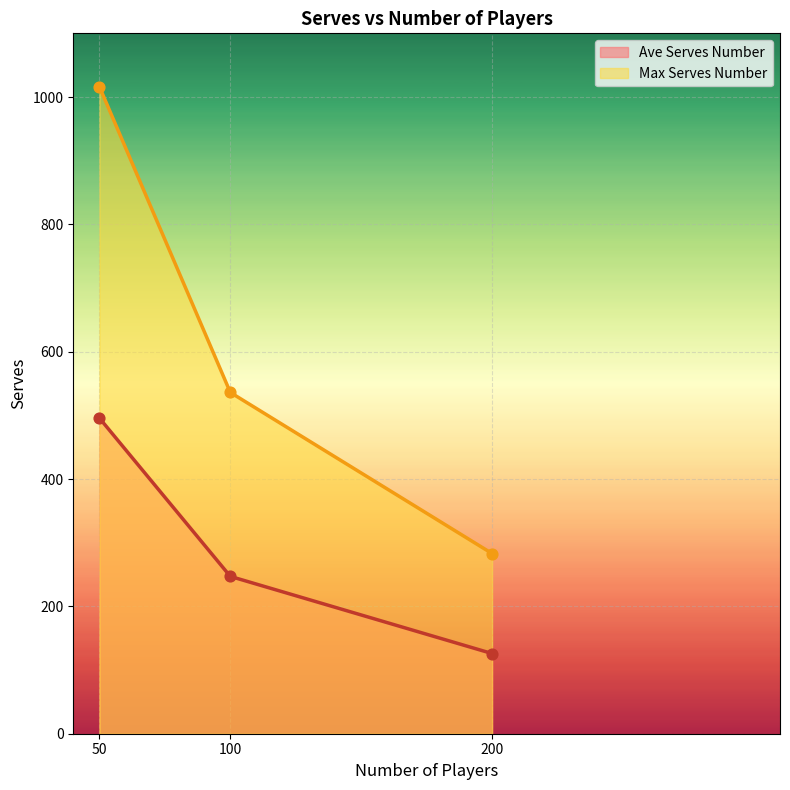

Which series has the largest total across all categories?

Max Serves Number